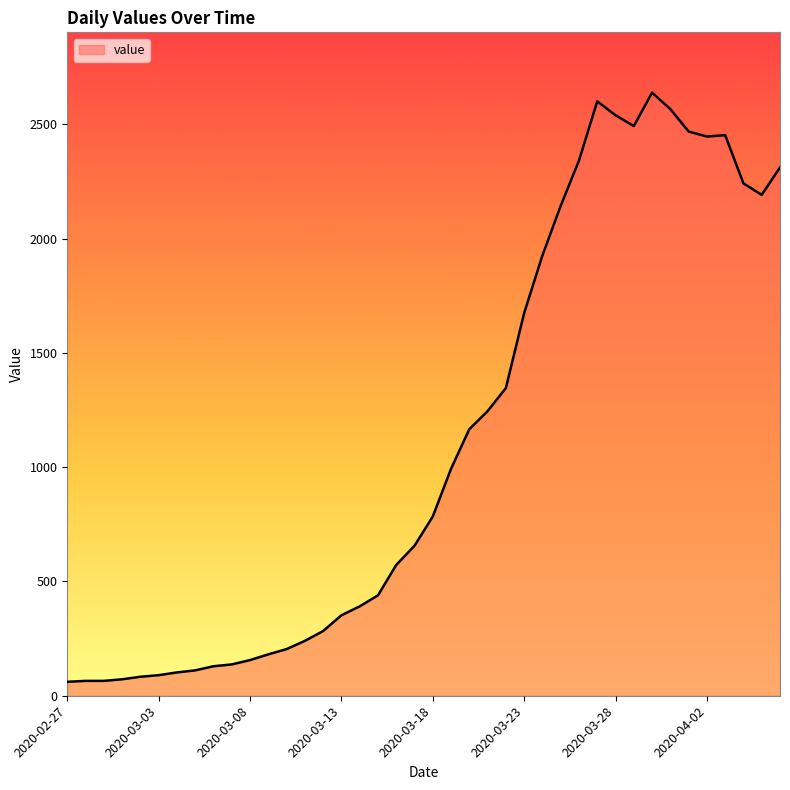

What is the difference between the maximum and minimum values?

2577